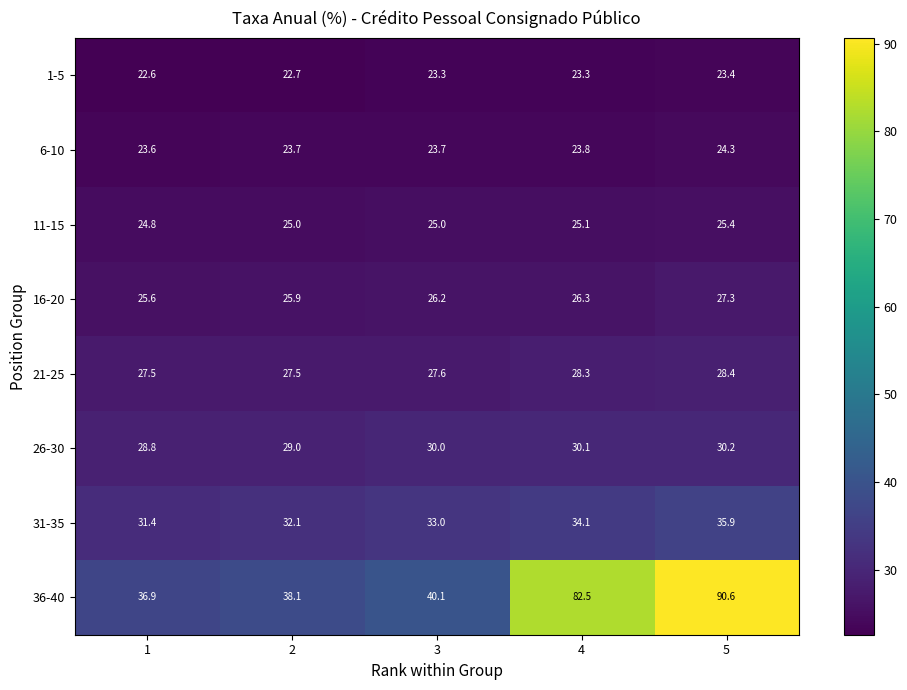

At which category is the sum across all series the highest?

5